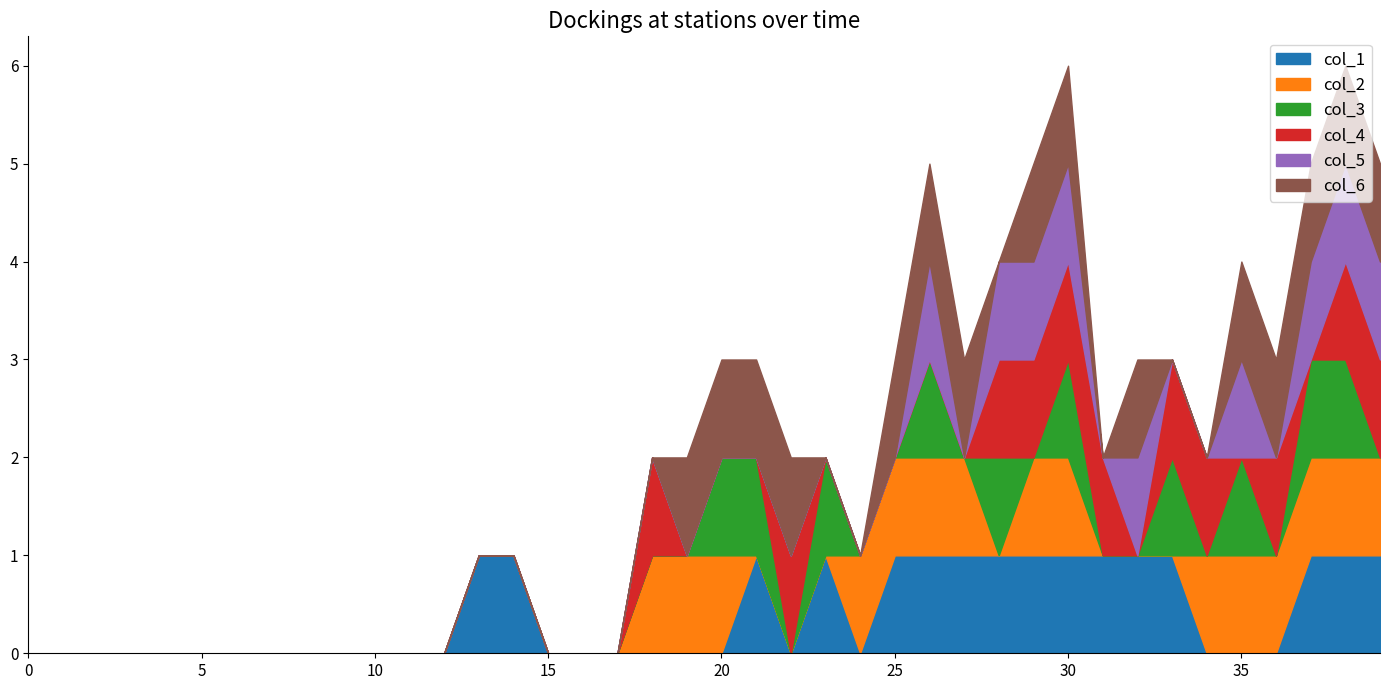

Is it true that col_1 equals 1 at 29?

False